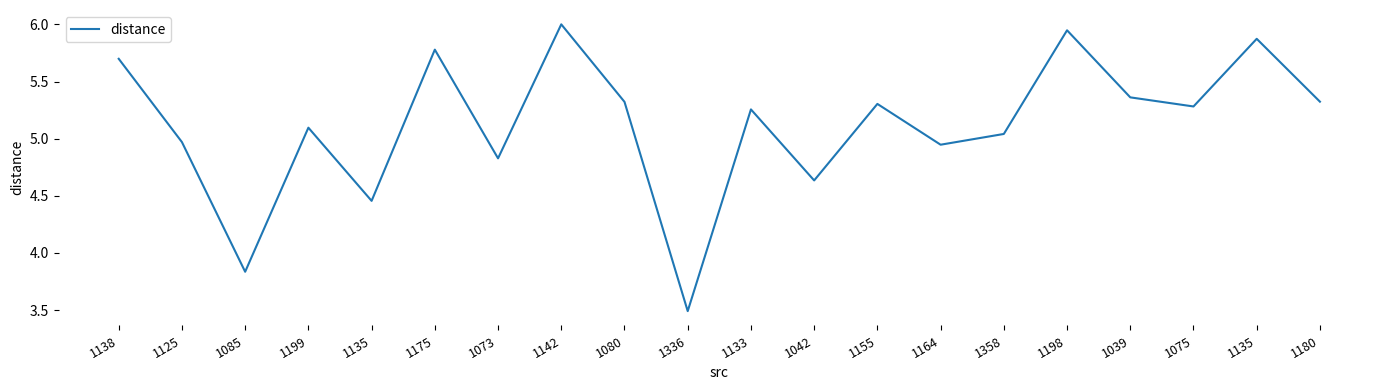

What is the difference between the values at 1039 and 1135?

0.9